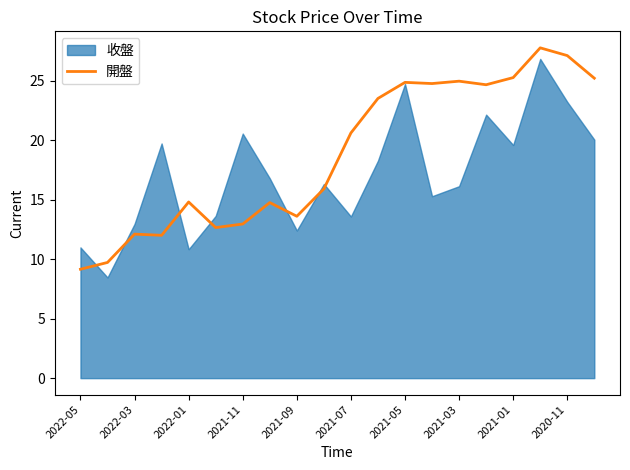

At which label does 開盤 first exceed 20?

2021-07